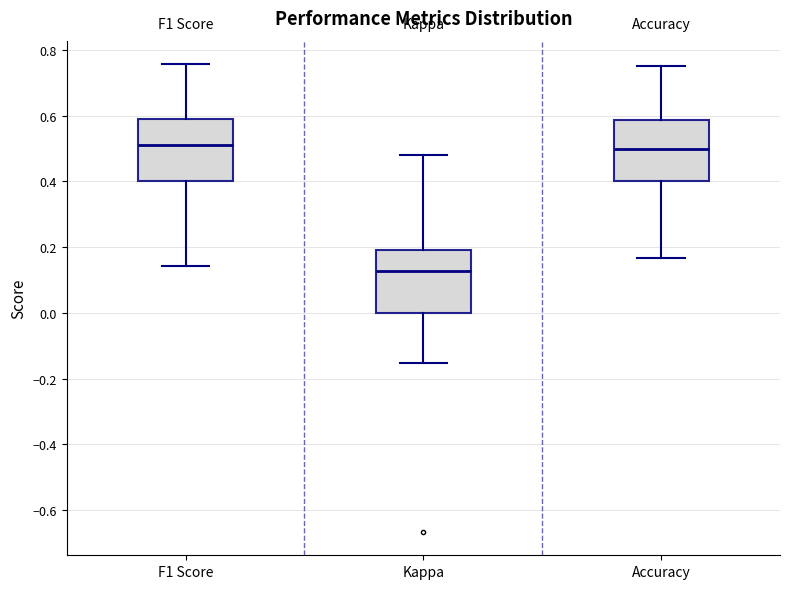

Reading left to right, transcribe this box plot: for each box, give where its median line is, the range the box spans, and where its two whiskers end, as read against the y-axis. The values are not printed on the chart, so give them approximately, as read against the axis.

F1 Score: median 0.52, box 0.40 to 0.58, whiskers 0.14 to 0.76
Kappa: median 0.12, box 0.00 to 0.20, whiskers -0.16 to 0.48
Accuracy: median 0.50, box 0.40 to 0.58, whiskers 0.16 to 0.76